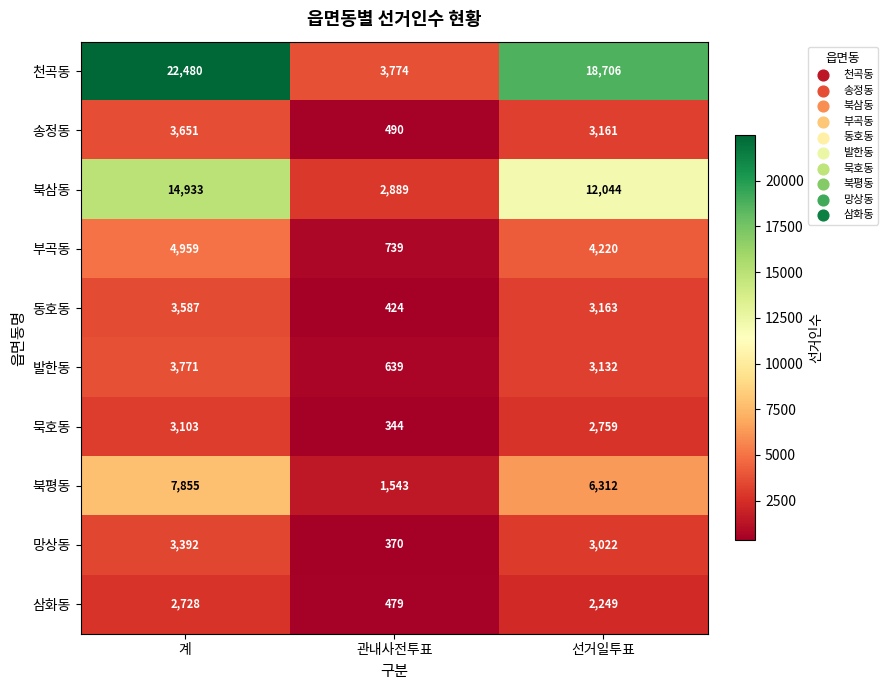

What is the spread (max minus min) of values at 계?

19752